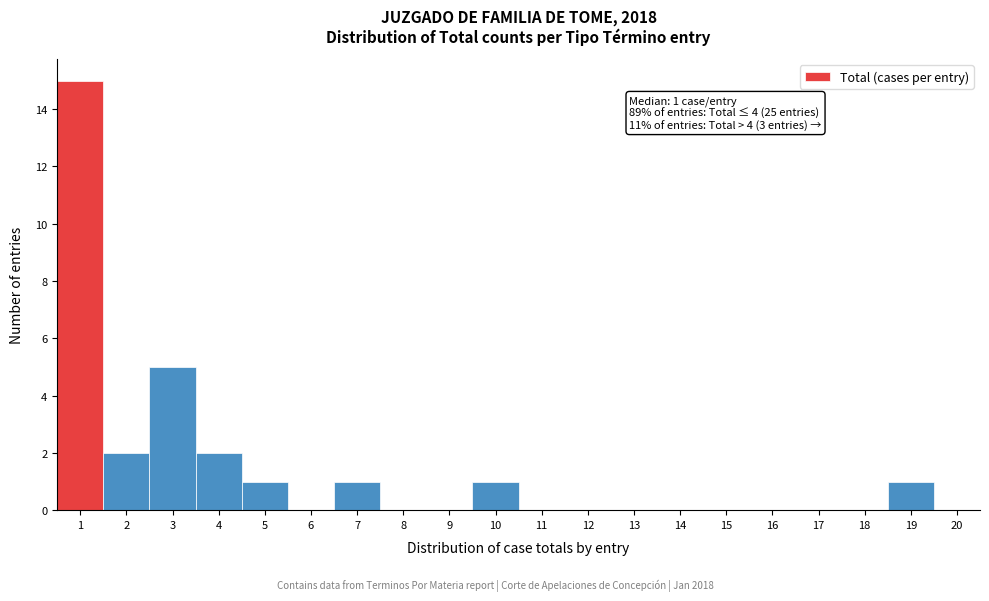

Which range on the x-axis has the tallest bar?

0.5 to 1.5